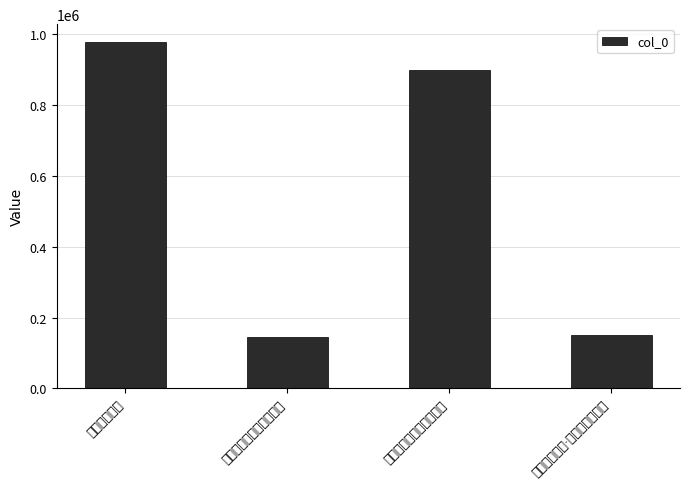

True or false: the data shows 143712 at 和陈叔易就晁以道求长松.

True